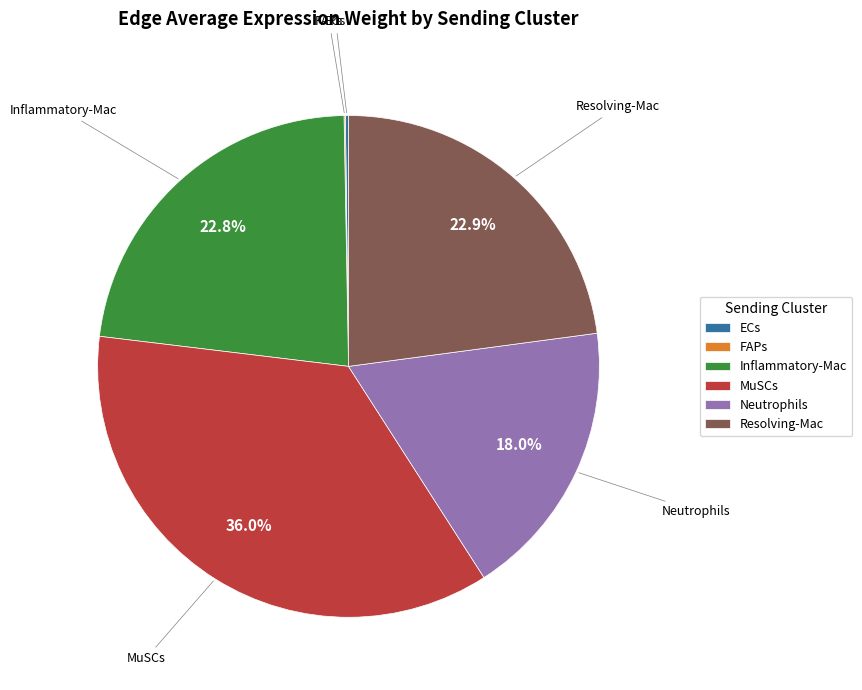

Which category has the biggest portion of the pie?

MuSCs